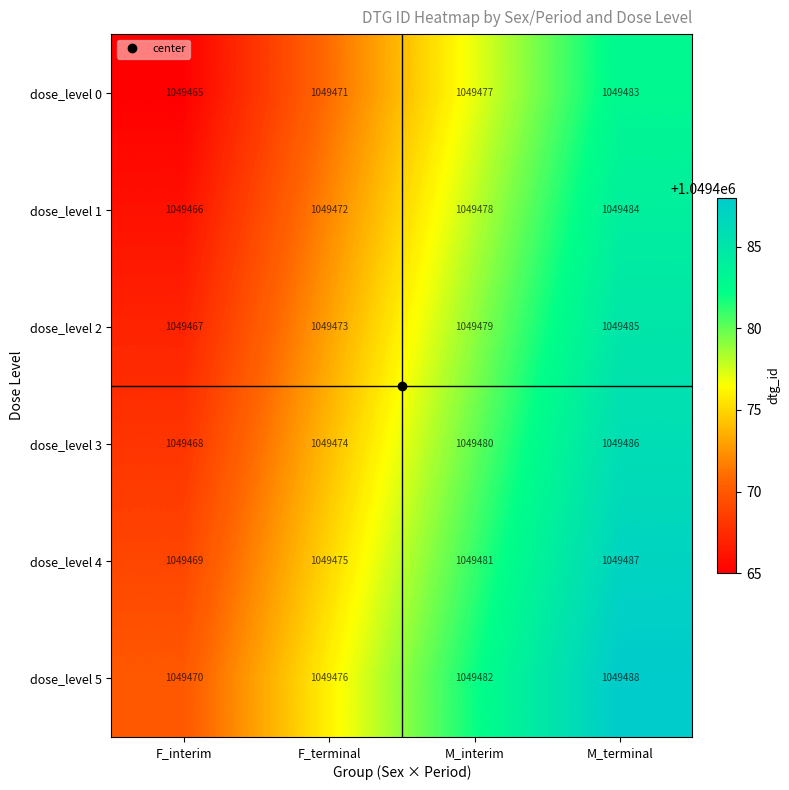

At which category is the sum across all series the highest?

M_terminal